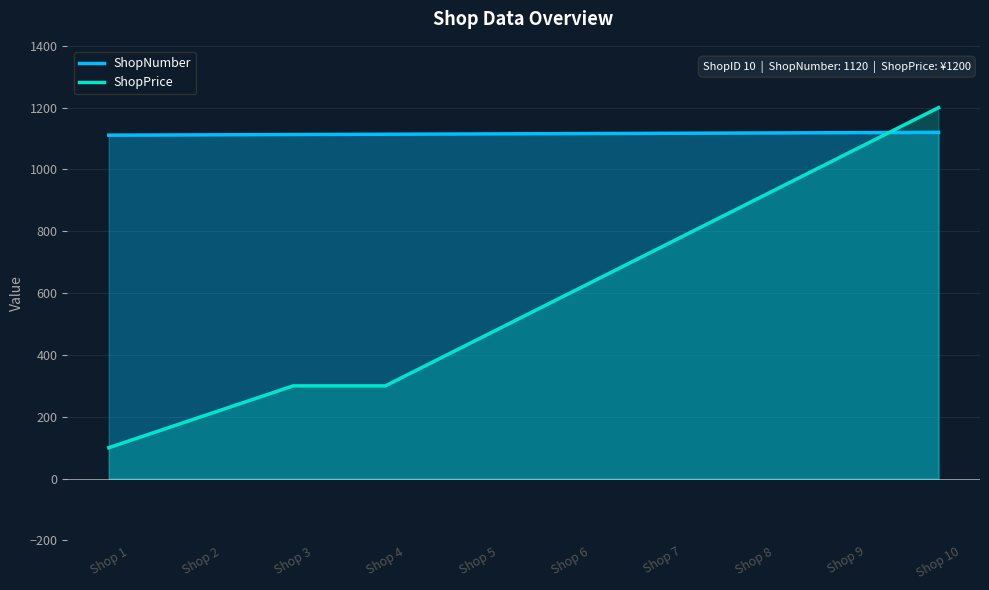

What is the sum of all ShopNumber values?

11155